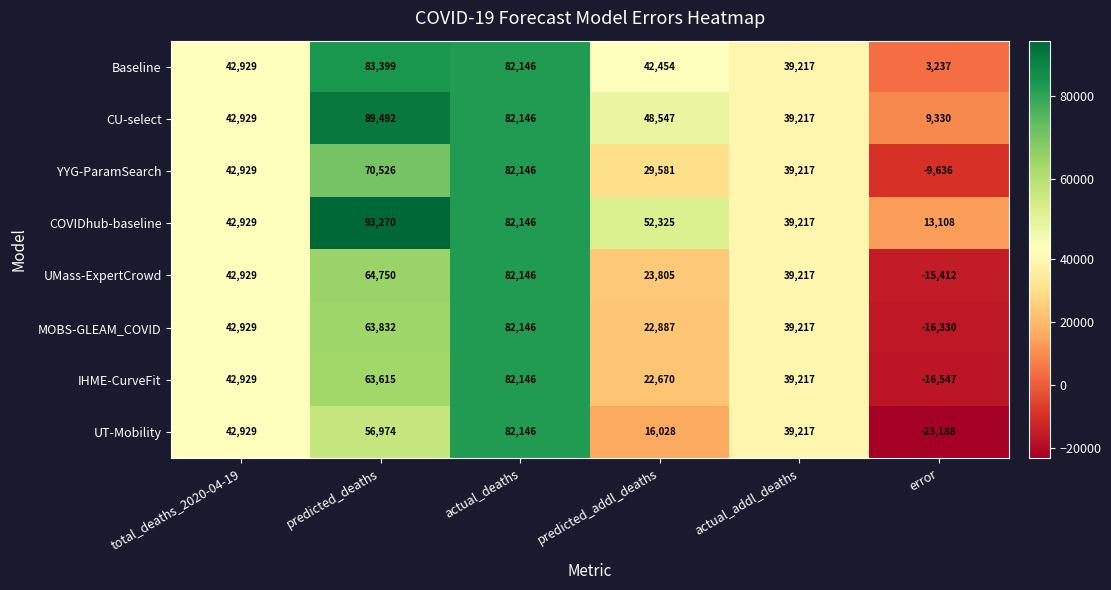

What is the total value across all series at total_deaths_2020-04-19?

343432